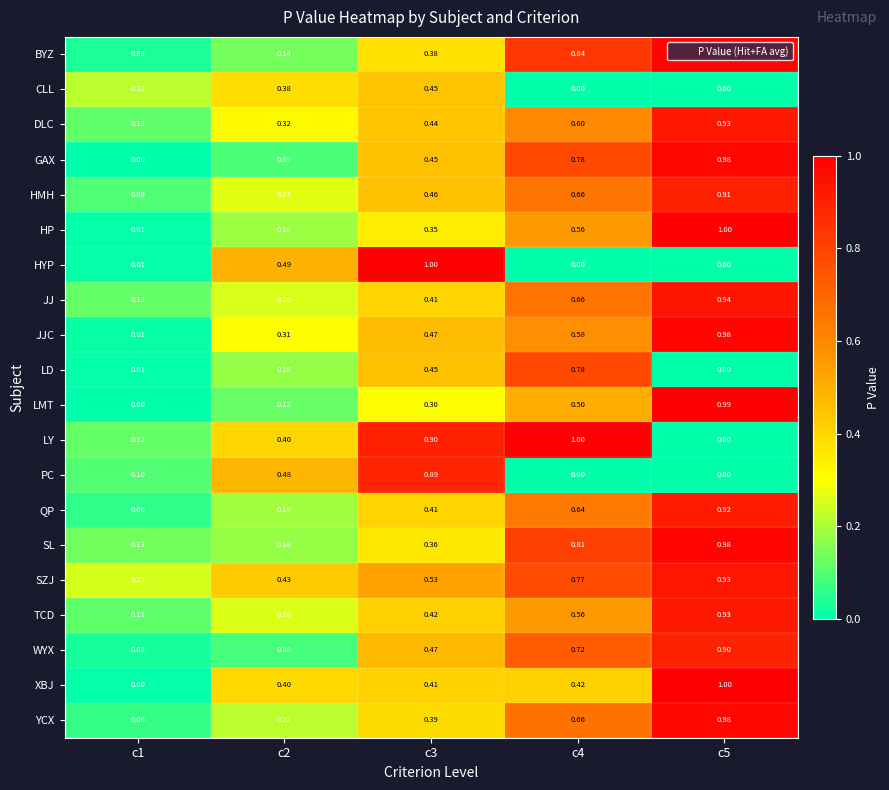

Is the value of HP at c1 greater than the value of WYX at c2?

No